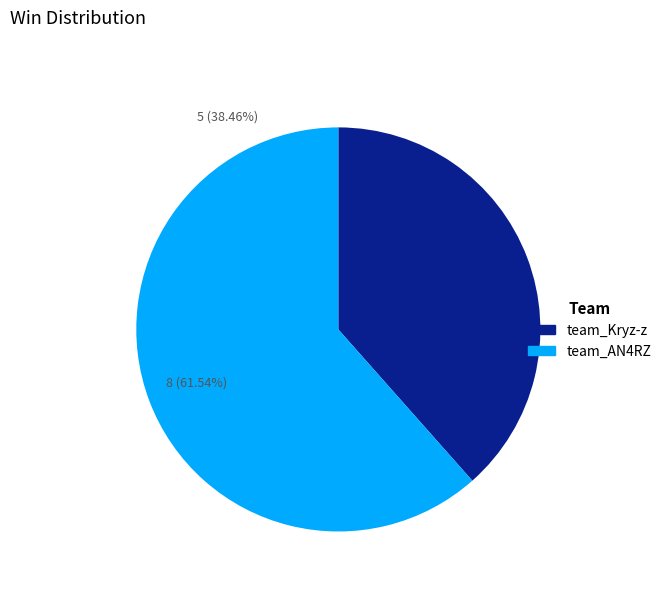

Approximately how many times larger is the value at team_Kryz-z compared to team_AN4RZ?

0.6